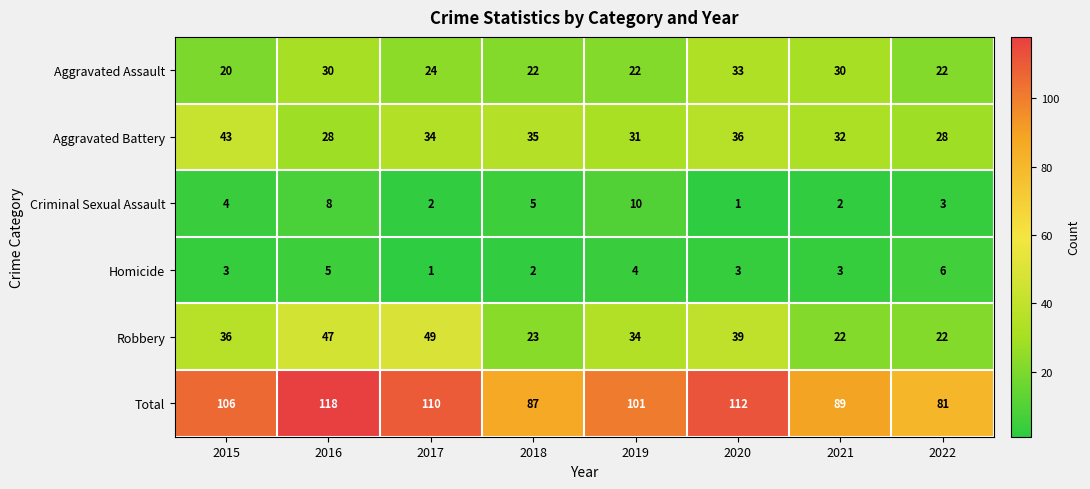

At which label does Robbery reach its peak?

2017